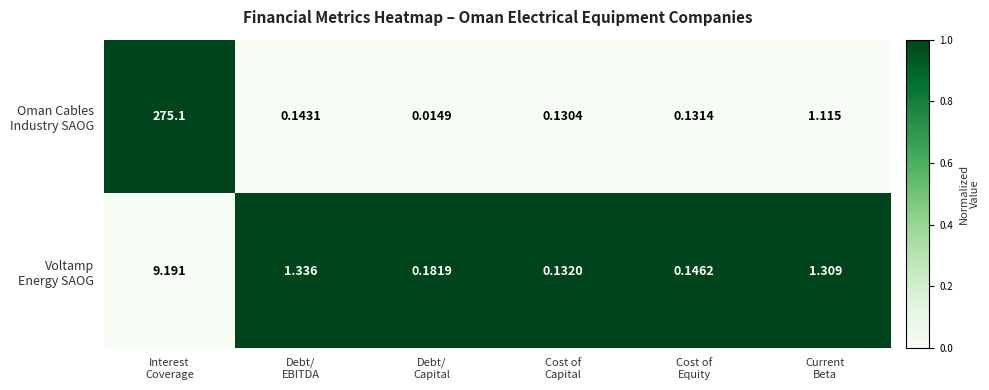

How many data points does each series have?

6